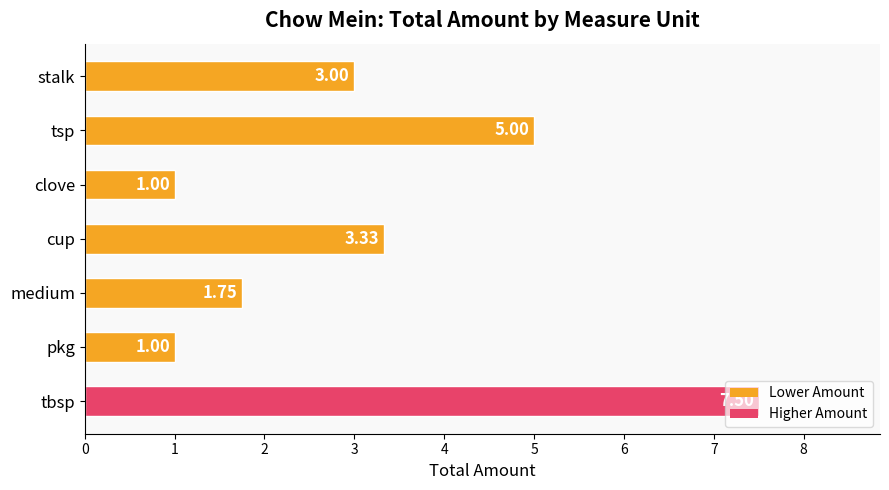

What is the sum of the values at stalk and clove?

4.0